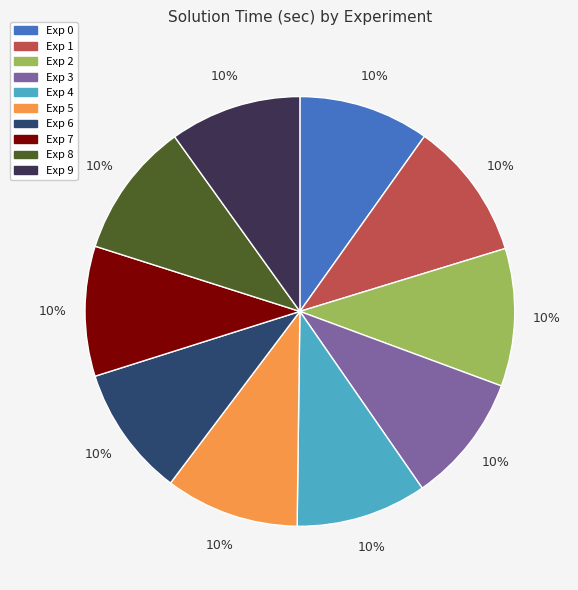

How many segments does this pie chart have?

10